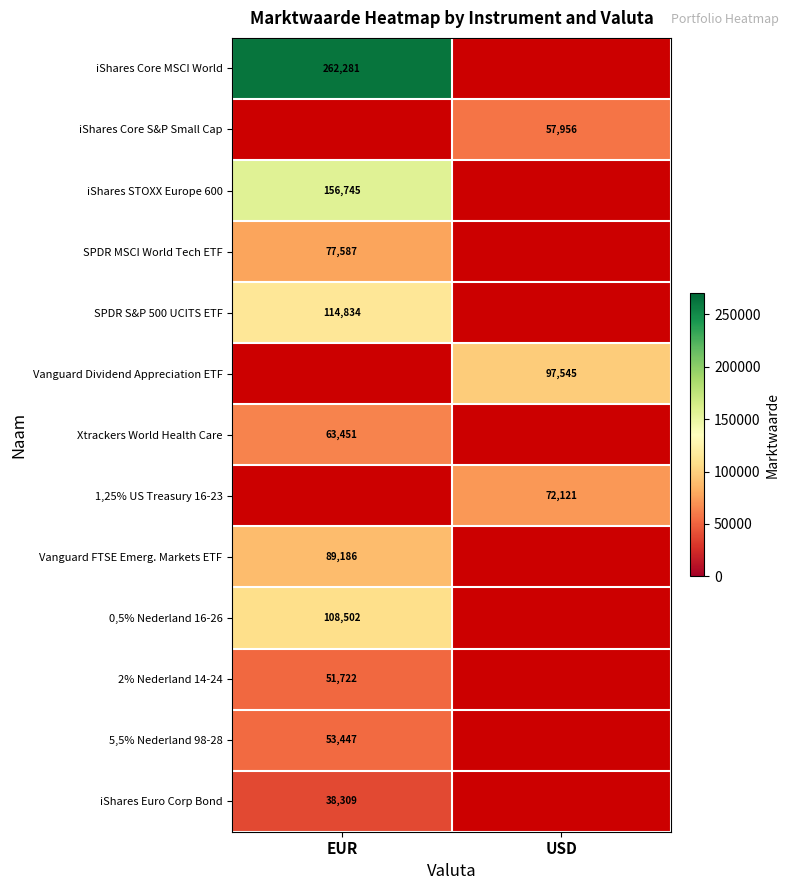

How many data points does each series have?

2